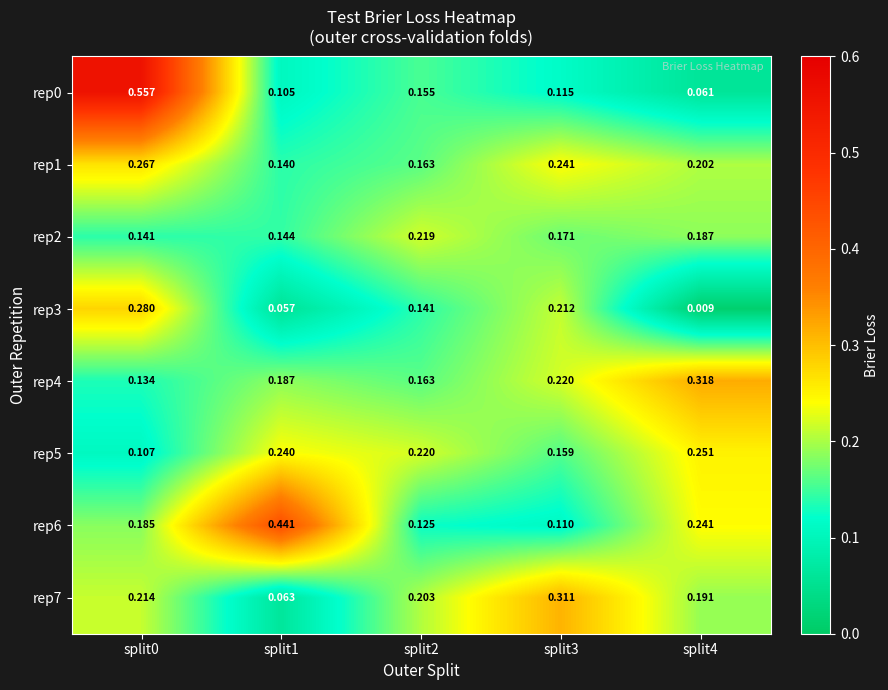

How many categories are shown in the chart?

5